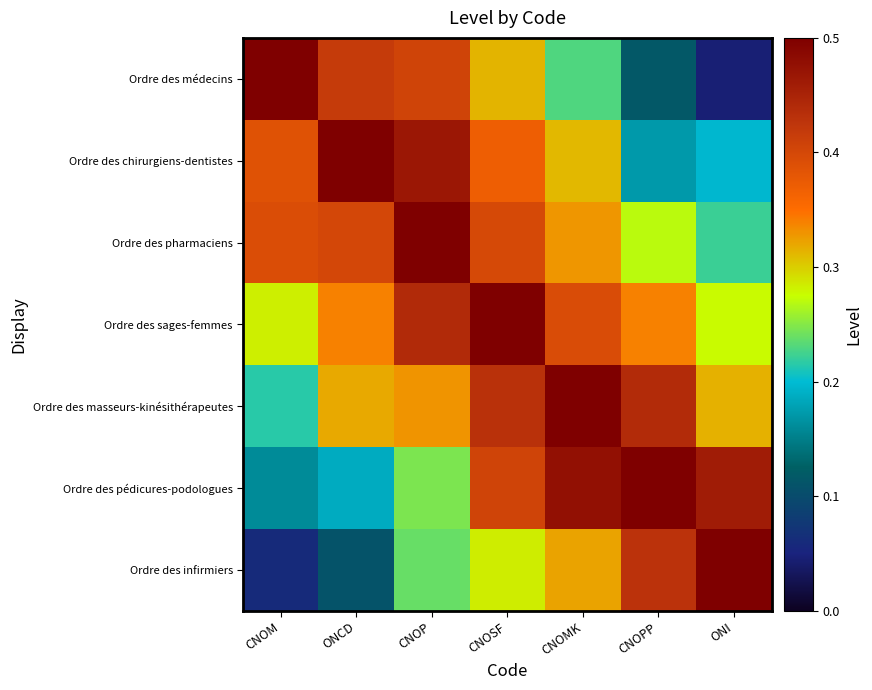

At how many categories does at least one series exceed 0?

7